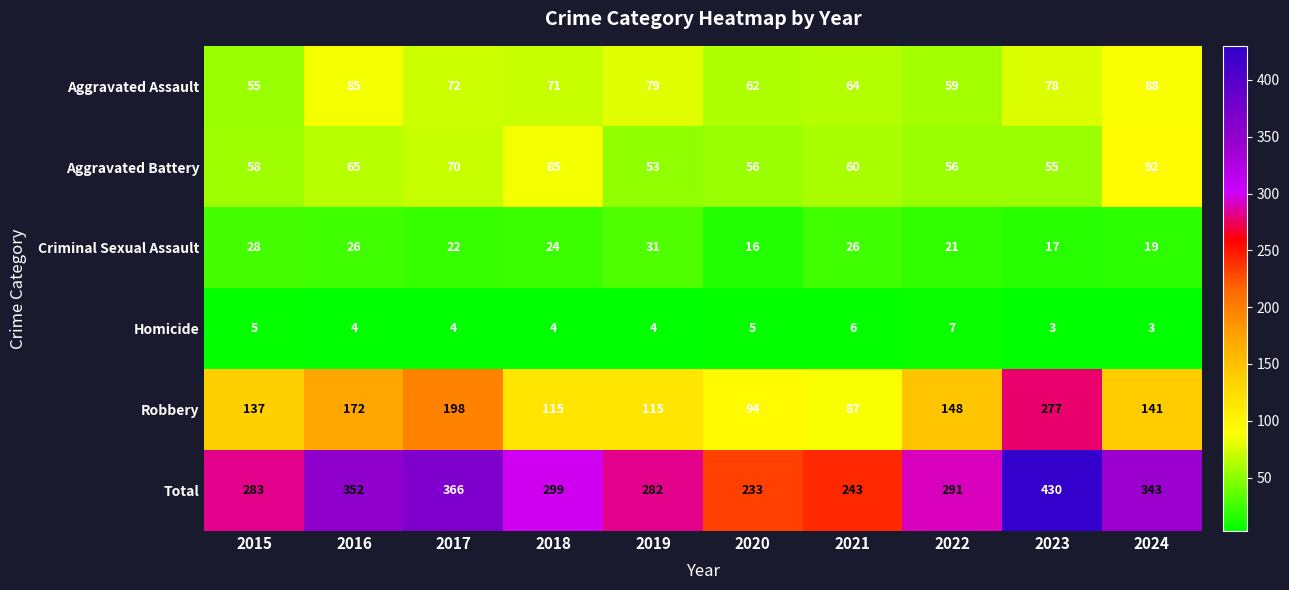

True or false: Aggravated Assault has a value of 85 at 2016.

True